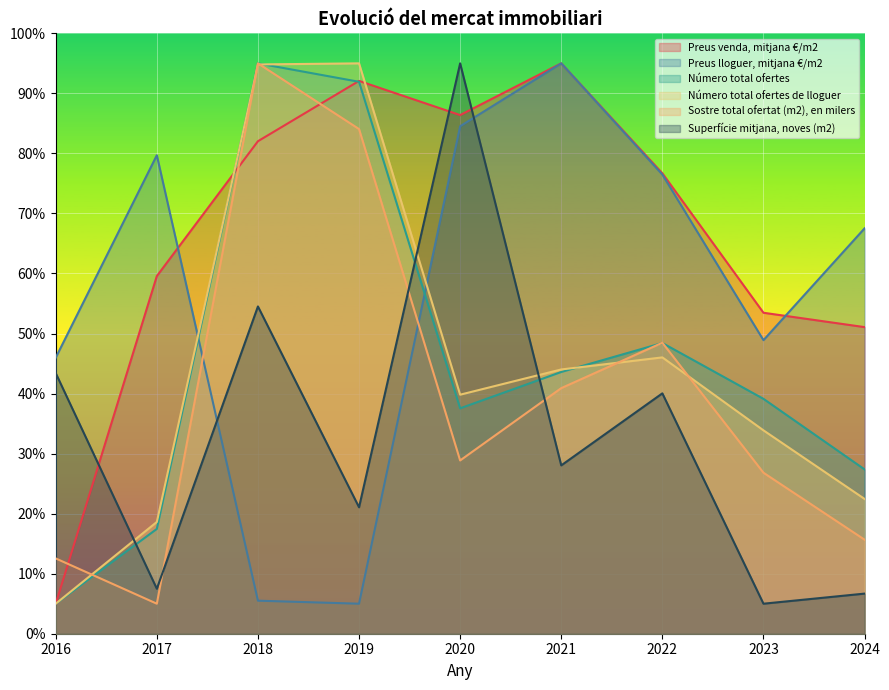

Reading left to right, what are all the values shown in this chart?

Preus venda, mitjana €/m2: 2016=5.0	2017=59.6	2018=82.0	2019=92.1	2020=86.4	2021=95.0	2022=76.7	2023=53.5	2024=51.1
Preus lloguer, mitjana €/m2: 2016=46.0	2017=79.7	2018=5.5	2019=5.0	2020=84.5	2021=95.0	2022=76.5	2023=48.9	2024=67.5
Número total ofertes: 2016=5.0	2017=17.5	2018=95.0	2019=91.9	2020=37.5	2021=43.6	2022=48.4	2023=39.1	2024=27.4
Número total ofertes de lloguer: 2016=5.0	2017=18.6	2018=94.8	2019=95.0	2020=39.8	2021=44.0	2022=46.0	2023=33.9	2024=22.5
Sostre total ofertat (m2), en milers: 2016=12.5	2017=5.0	2018=95.0	2019=84.1	2020=28.9	2021=40.9	2022=48.5	2023=26.8	2024=15.7
Superfície mitjana, noves (m2): 2016=43.4	2017=7.5	2018=54.5	2019=21.1	2020=95.0	2021=28.0	2022=40.0	2023=5.0	2024=6.7